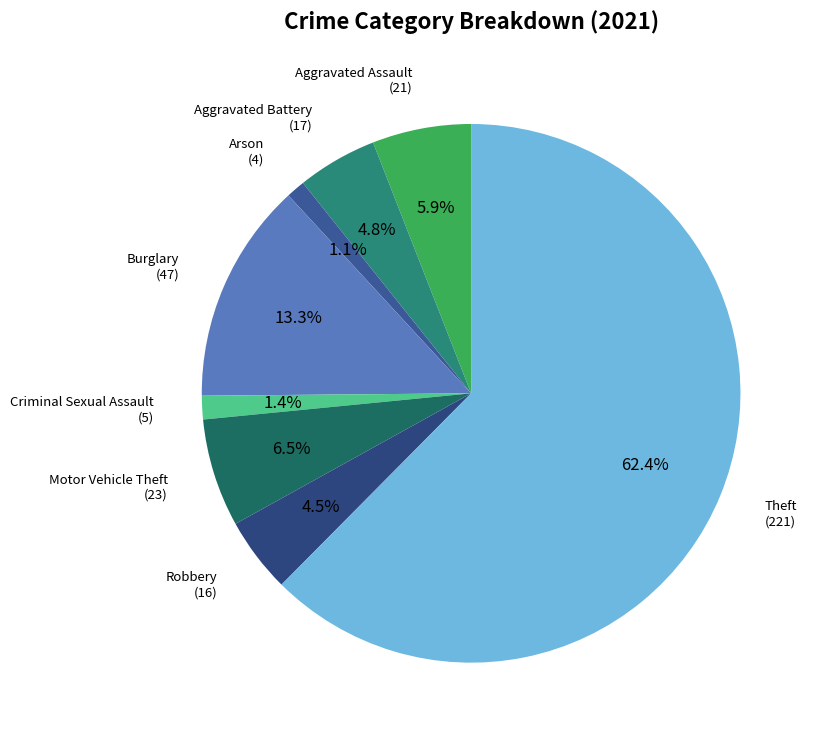

How many segments does this pie chart have?

8